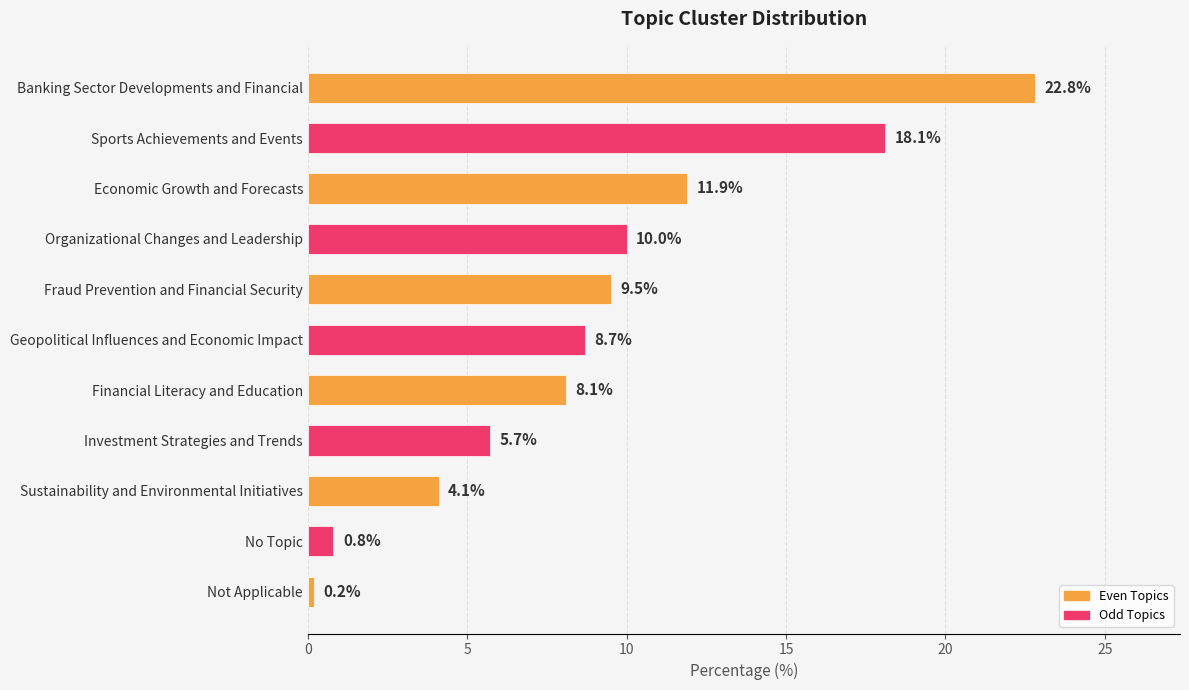

List the labels in order of value, largest first.

Banking Sector Developments and Financial, Sports Achievements and Events, Economic Growth and Forecasts, Organizational Changes and Leadership, Fraud Prevention and Financial Security, Geopolitical Influences and Economic Impact, Financial Literacy and Education, Investment Strategies and Trends, Sustainability and Environmental Initiatives, No Topic, Not Applicable